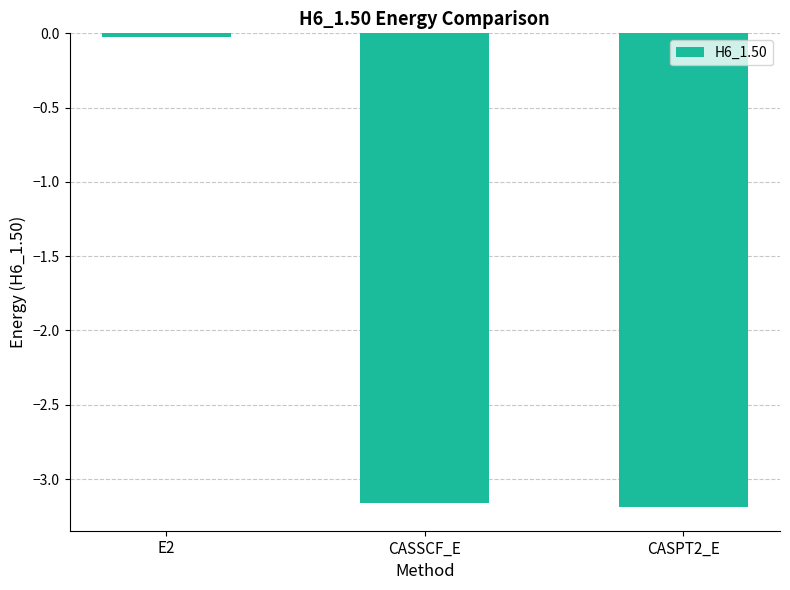

What is the difference between the maximum and minimum values?

3.2